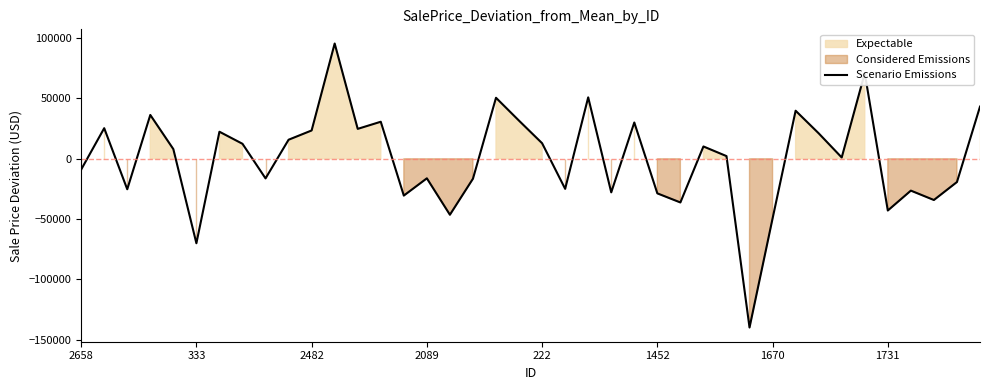

What is the change in value from 8 to 31?

+56070.7